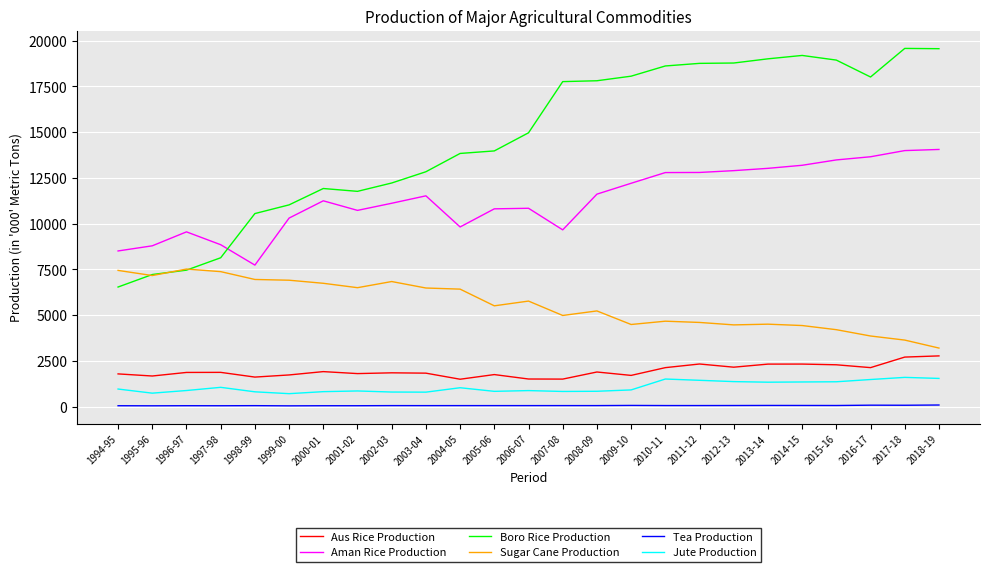

At how many categories does at least one series exceed 3616?

25